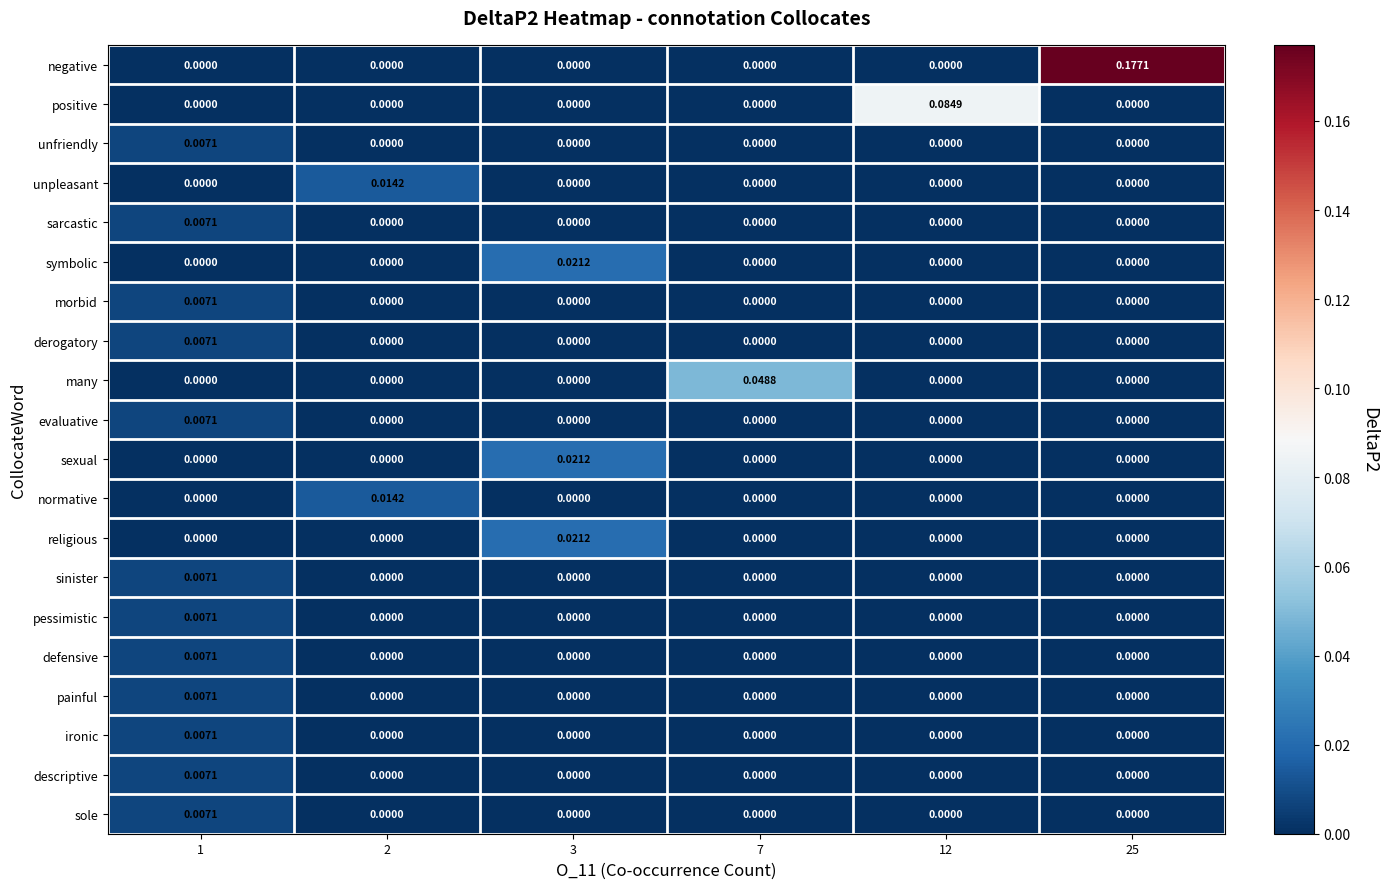

Is the value of derogatory at 7 greater than the value of normative at 2?

No